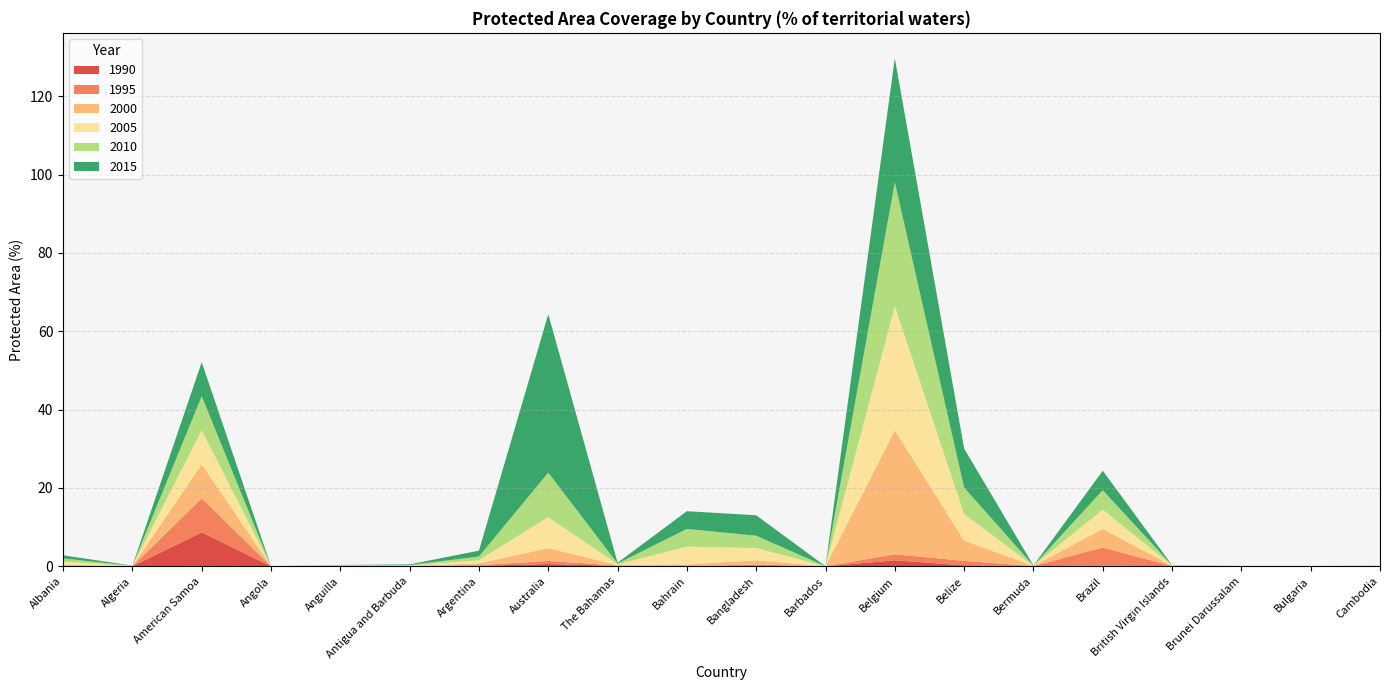

Reading right to left, transcribe all the data shown in this chart.

1990: Cambodia=0.0	Bulgaria=0.0	Brunei Darussalam=0.0	British Virgin Islands=0.0	Brazil=0.2	Bermuda=0.0	Belize=0.3	Belgium=1.5	Barbados=0.0	Bangladesh=0.0	Bahrain=0.0	The Bahamas=0.1	Australia=0.6	Argentina=0.1	Antigua and Barbuda=0.0	Anguilla=0.0	Angola=0.0	American Samoa=8.7	Algeria=0.0	Albania=0.0
1995: Cambodia=0.0	Bulgaria=0.0	Brunei Darussalam=0.0	British Virgin Islands=0.1	Brazil=4.6	Bermuda=0.0	Belize=1.2	Belgium=1.5	Barbados=0.0	Bangladesh=0.4	Bahrain=0.0	The Bahamas=0.1	Australia=0.8	Argentina=0.2	Antigua and Barbuda=0.0	Anguilla=0.1	Angola=0.0	American Samoa=8.7	Algeria=0.0	Albania=0.0
2000: Cambodia=0.0	Bulgaria=0.0	Brunei Darussalam=0.0	British Virgin Islands=0.1	Brazil=4.8	Bermuda=0.0	Belize=5.2	Belgium=31.6	Barbados=0.0	Bangladesh=1.1	Bahrain=0.5	The Bahamas=0.1	Australia=3.3	Argentina=0.5	Antigua and Barbuda=0.0	Anguilla=0.1	Angola=0.0	American Samoa=8.7	Algeria=0.0	Albania=0.4
2005: Cambodia=0.0	Bulgaria=0.0	Brunei Darussalam=0.0	British Virgin Islands=0.1	Brazil=4.9	Bermuda=0.0	Belize=6.8	Belgium=31.7	Barbados=0.0	Bangladesh=3.1	Bahrain=4.5	The Bahamas=0.2	Australia=7.9	Argentina=0.8	Antigua and Barbuda=0.0	Anguilla=0.1	Angola=0.0	American Samoa=8.7	Algeria=0.0	Albania=0.8
2010: Cambodia=0.0	Bulgaria=0.0	Brunei Darussalam=0.0	British Virgin Islands=0.1	Brazil=5.0	Bermuda=0.0	Belize=6.8	Belgium=31.7	Barbados=0.0	Bangladesh=3.1	Bahrain=4.5	The Bahamas=0.2	Australia=11.4	Argentina=0.9	Antigua and Barbuda=0.2	Anguilla=0.1	Angola=0.0	American Samoa=8.7	Algeria=0.0	Albania=0.8
2015: Cambodia=0.0	Bulgaria=0.0	Brunei Darussalam=0.0	British Virgin Islands=0.1	Brazil=5.0	Bermuda=0.0	Belize=9.9	Belgium=31.7	Barbados=0.0	Bangladesh=5.2	Bahrain=4.5	The Bahamas=0.2	Australia=40.4	Argentina=1.5	Antigua and Barbuda=0.2	Anguilla=0.1	Angola=0.0	American Samoa=8.7	Algeria=0.0	Albania=0.8